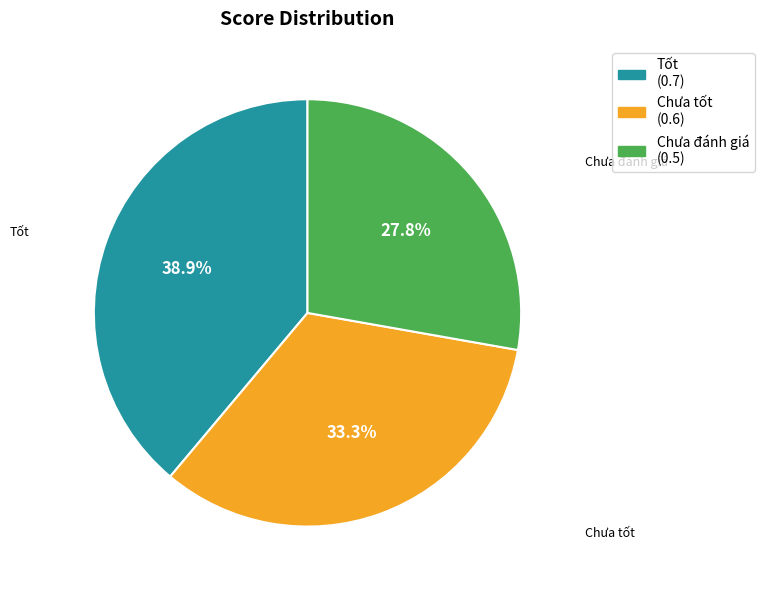

Does Chưa tốt account for over 50% of the chart?

No